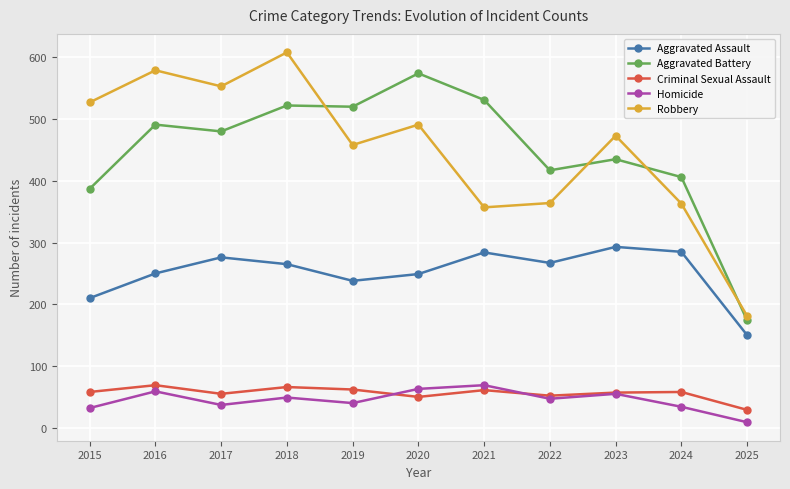

How many categories are shown in the chart?

11